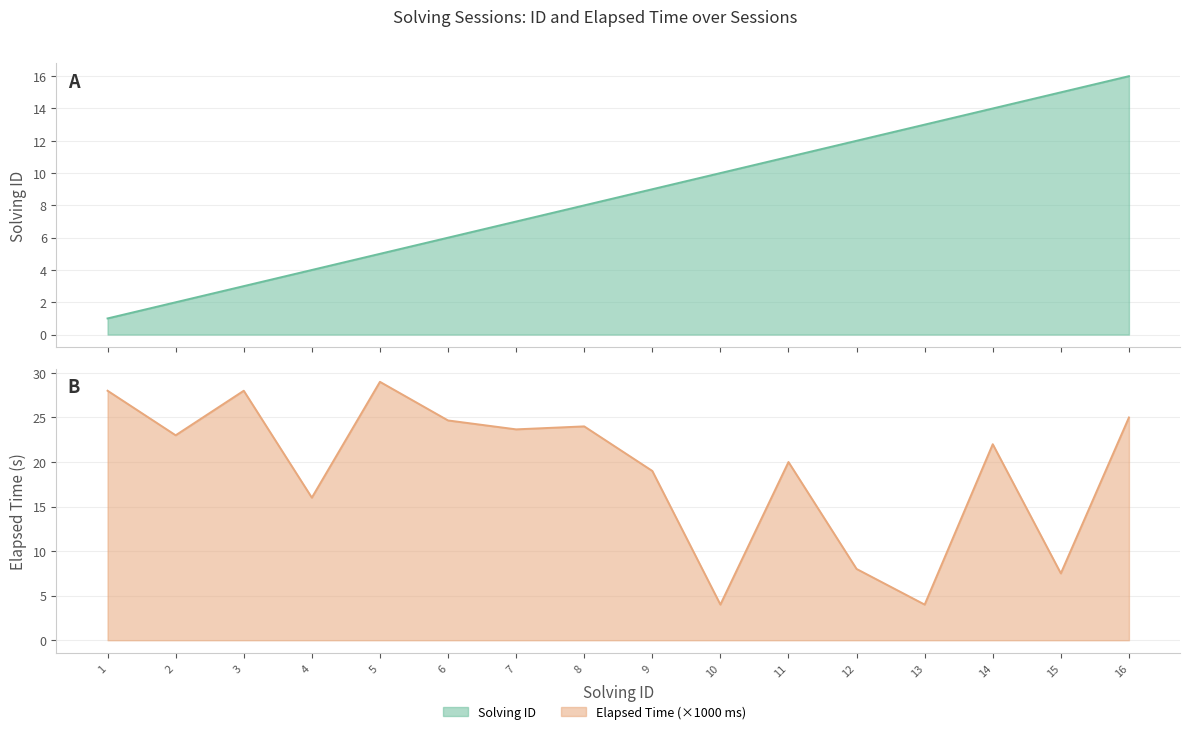

What is the highest value of the elapsed_time_k series?

29.0